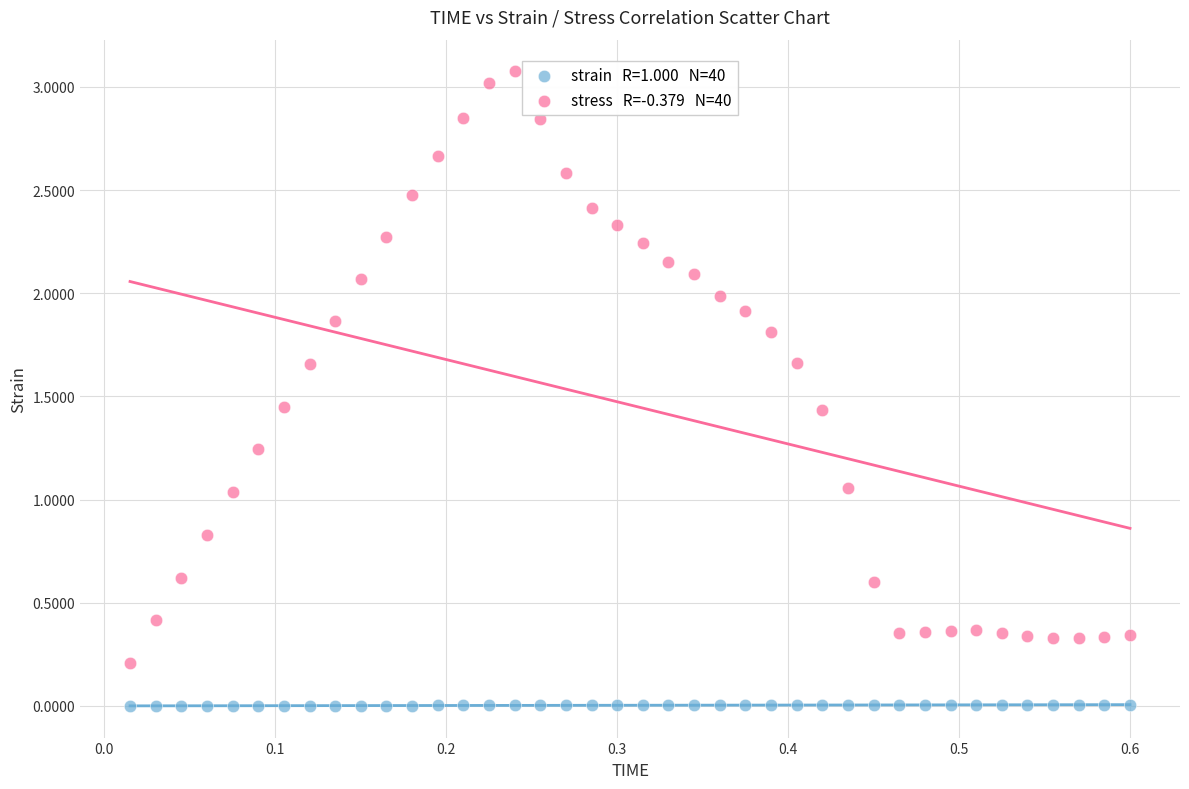

Across all data points, what is the range of X values (max minus min)?

0.6